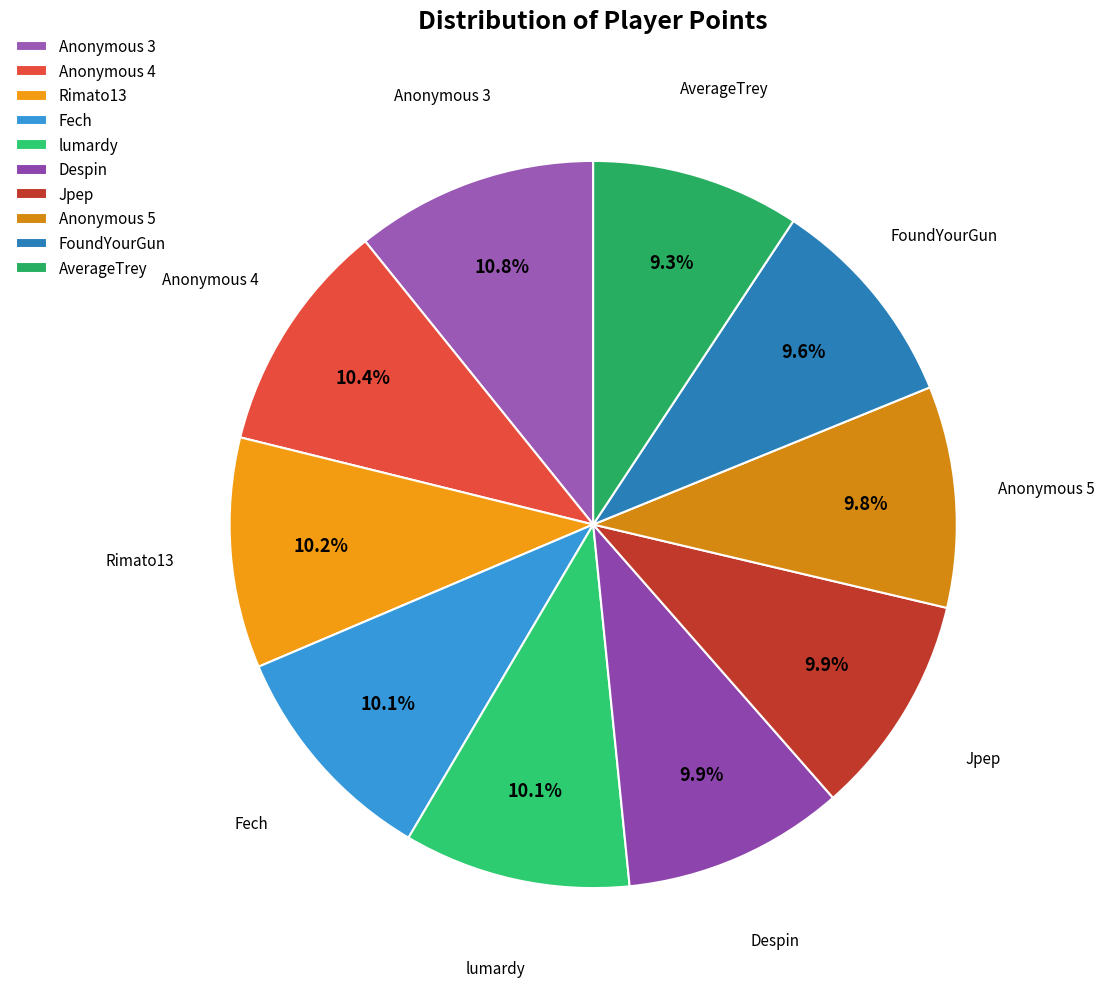

Does Jpep account for over 50% of the chart?

No